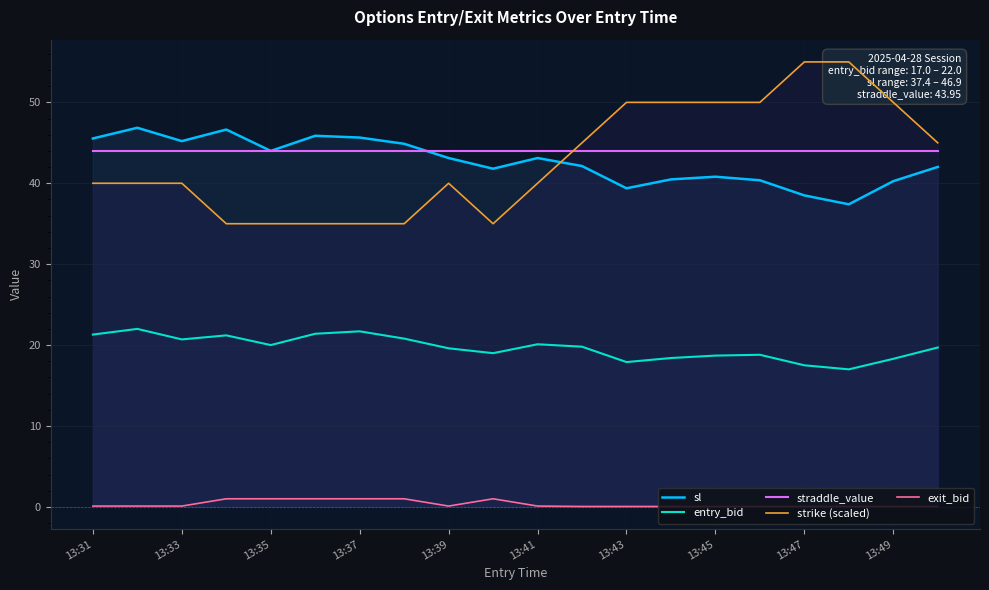

True or false: entry_bid and straddle_value intersect in this chart.

False